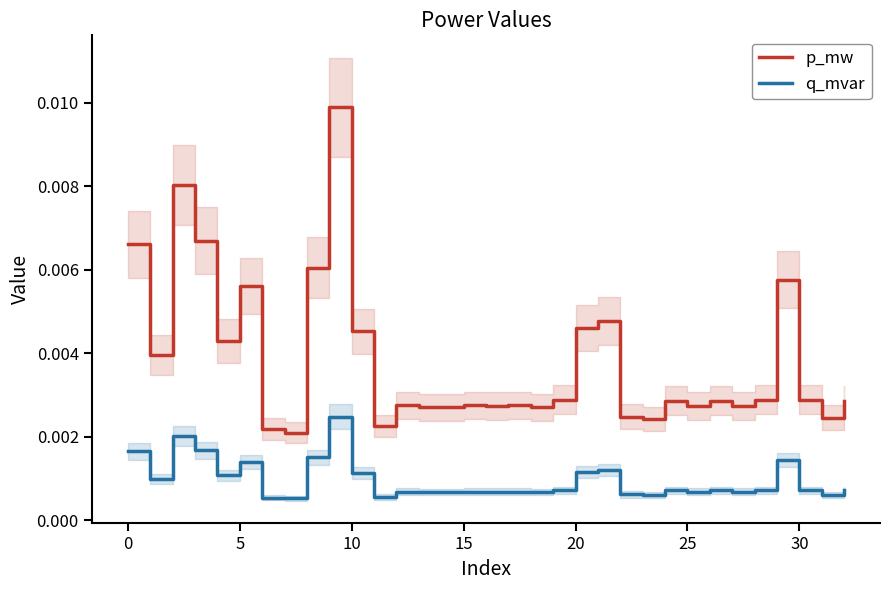

True or false: p_mw and q_mvar cross at least once.

False